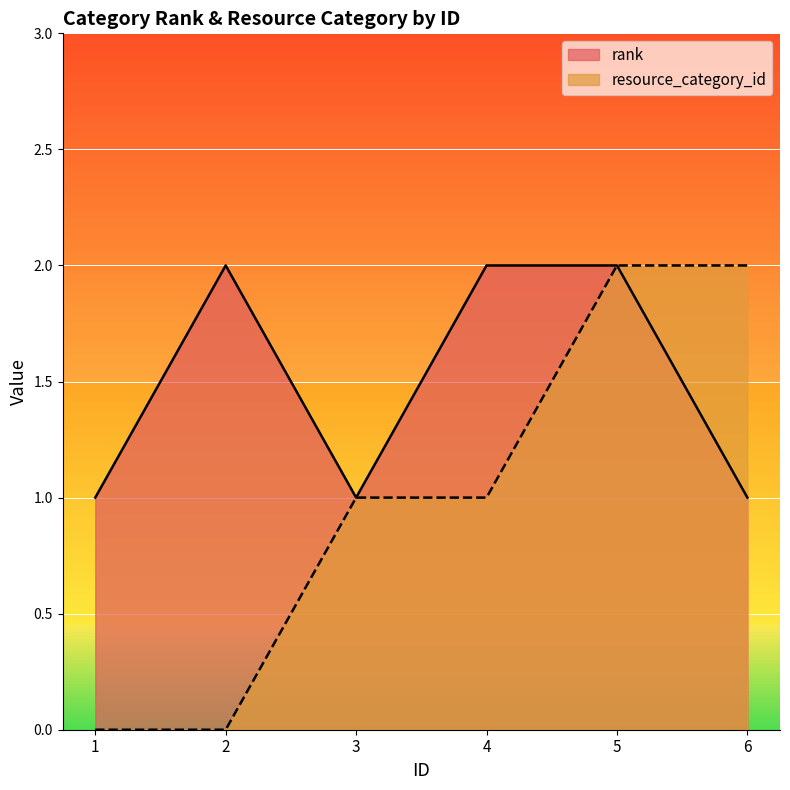

Between 6 and 1, which is larger?

6